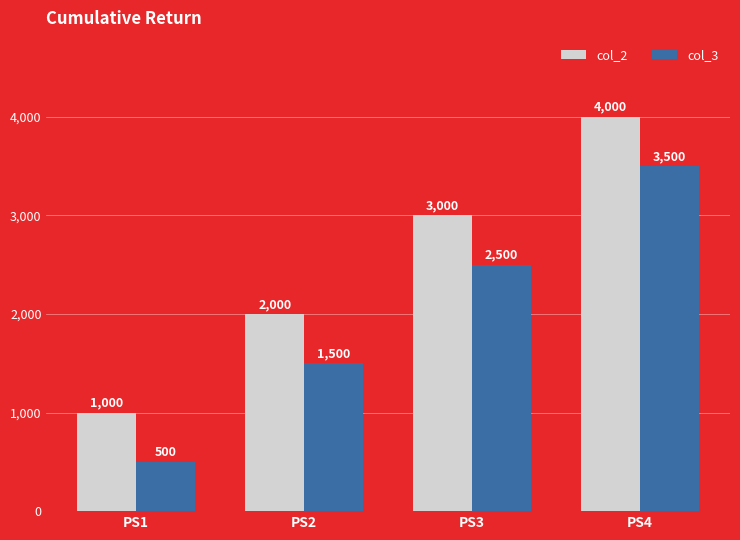

List the series in order of their peak value, lowest first.

col_3, col_2